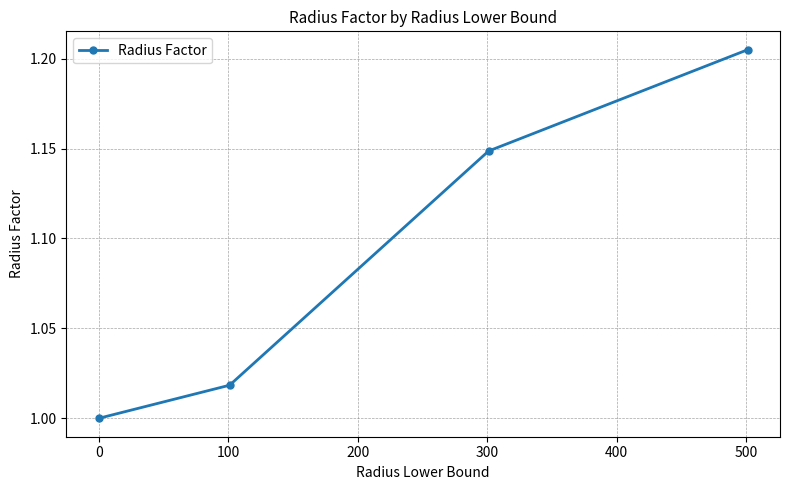

True or false: the data has more than 1 interior local peaks.

False